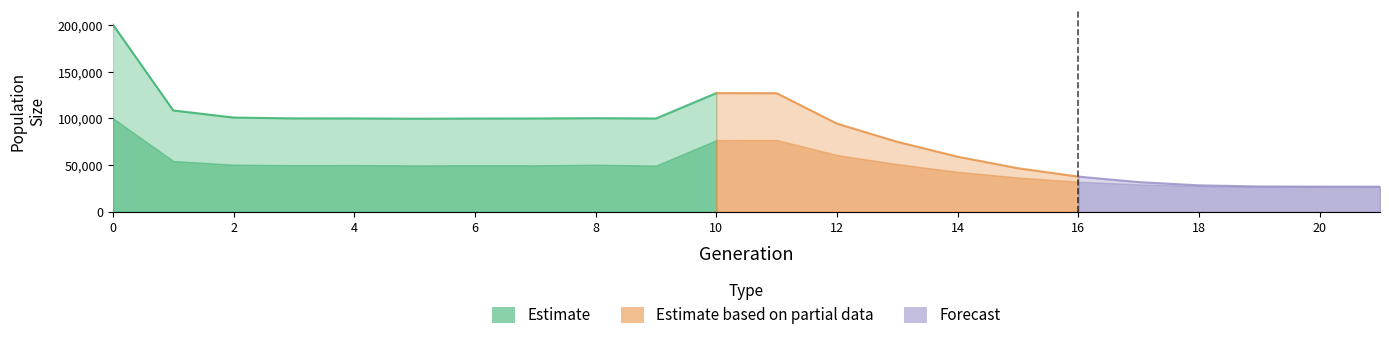

Which label corresponds to the smallest value in the chart?

21